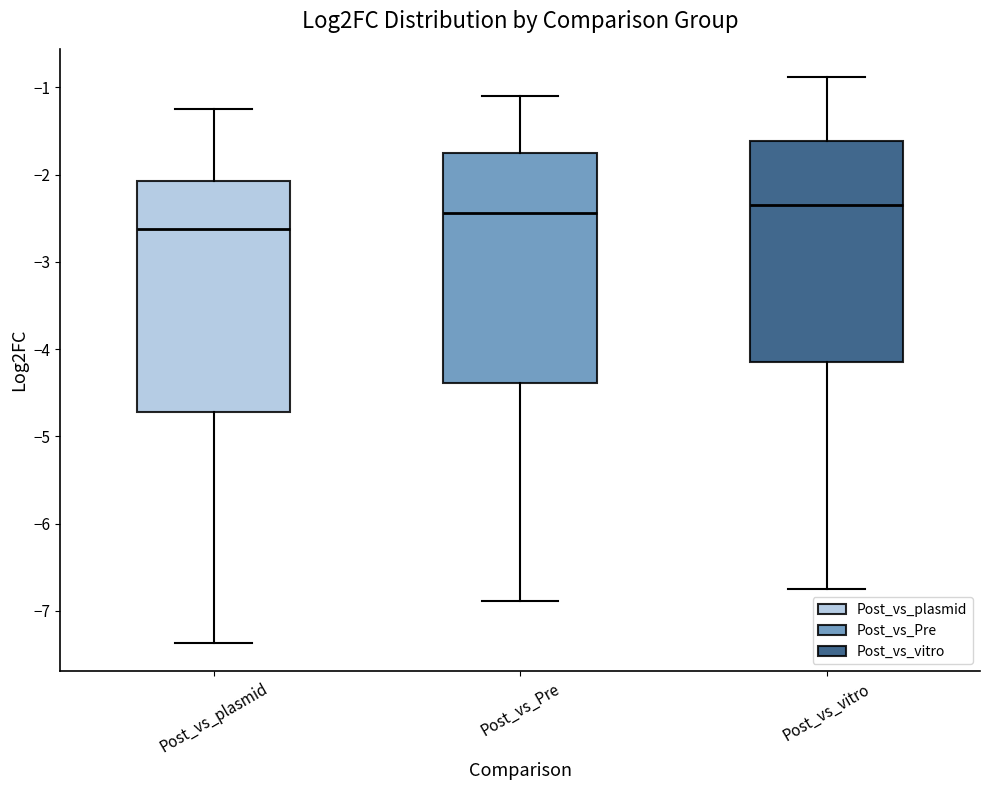

Reading left to right, read every box against the y-axis: the position of its median line, the range the box covers, and the ends of its whiskers. The values are not printed on the chart, so give them approximately, as read against the axis.

Post_vs_plasmid: median -2.6, box -4.7 to -2.1, whiskers -7.4 to -1.2
Post_vs_Pre: median -2.4, box -4.4 to -1.8, whiskers -6.9 to -1.1
Post_vs_vitro: median -2.3, box -4.2 to -1.6, whiskers -6.8 to -0.9